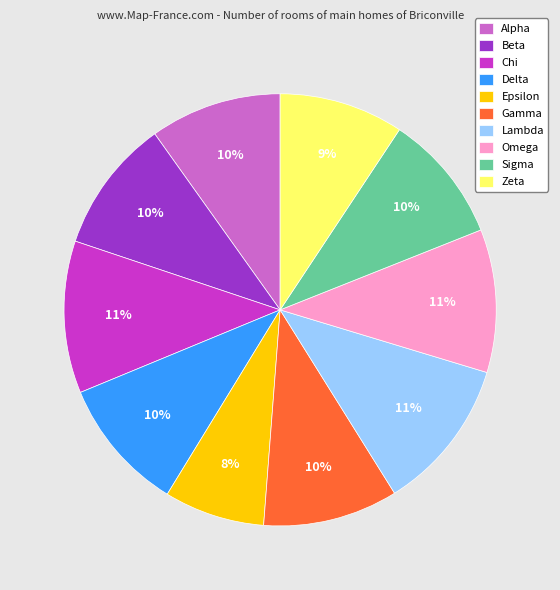

How many segments does this pie chart have?

10